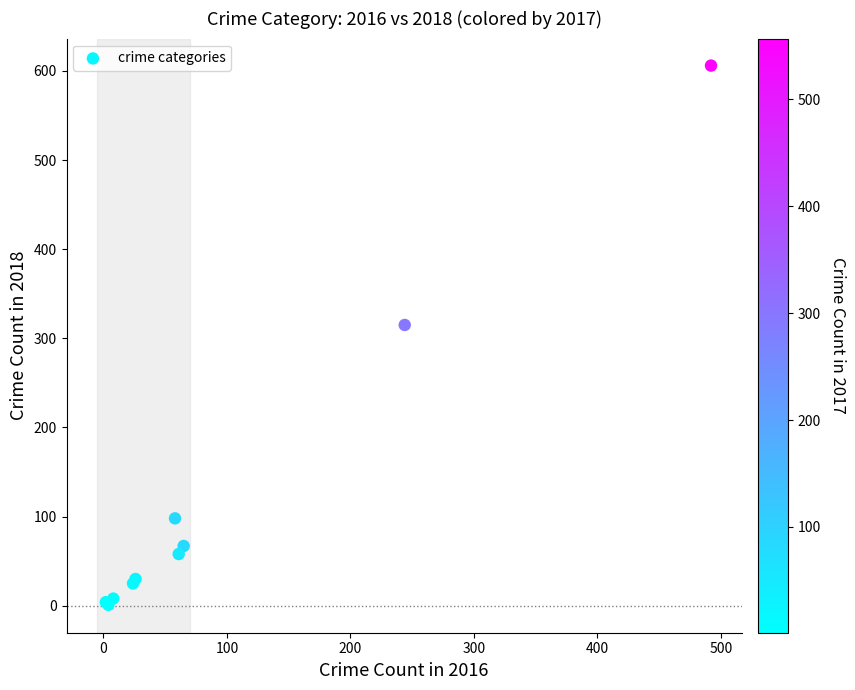

What Y value in the scatter plot is closest to 303?

315